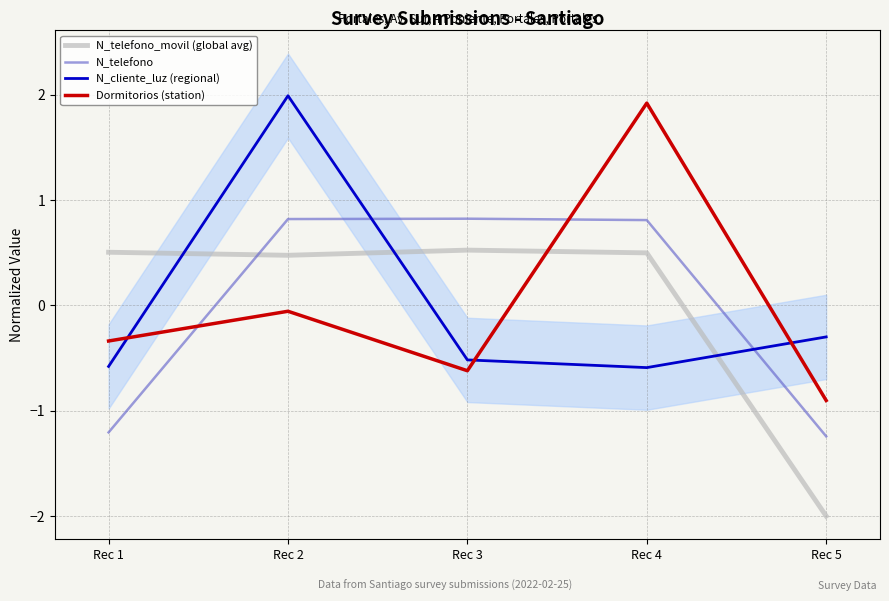

Which label corresponds to the smallest value in the chart?

Rec 5